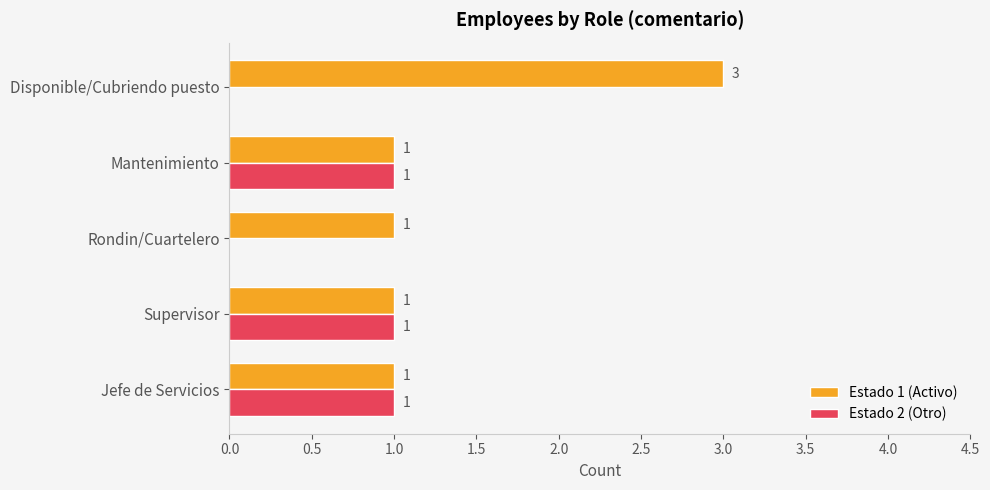

The value of Estado 2 (Otro) at Rondin/Cuartelero is 0. True or false?

True